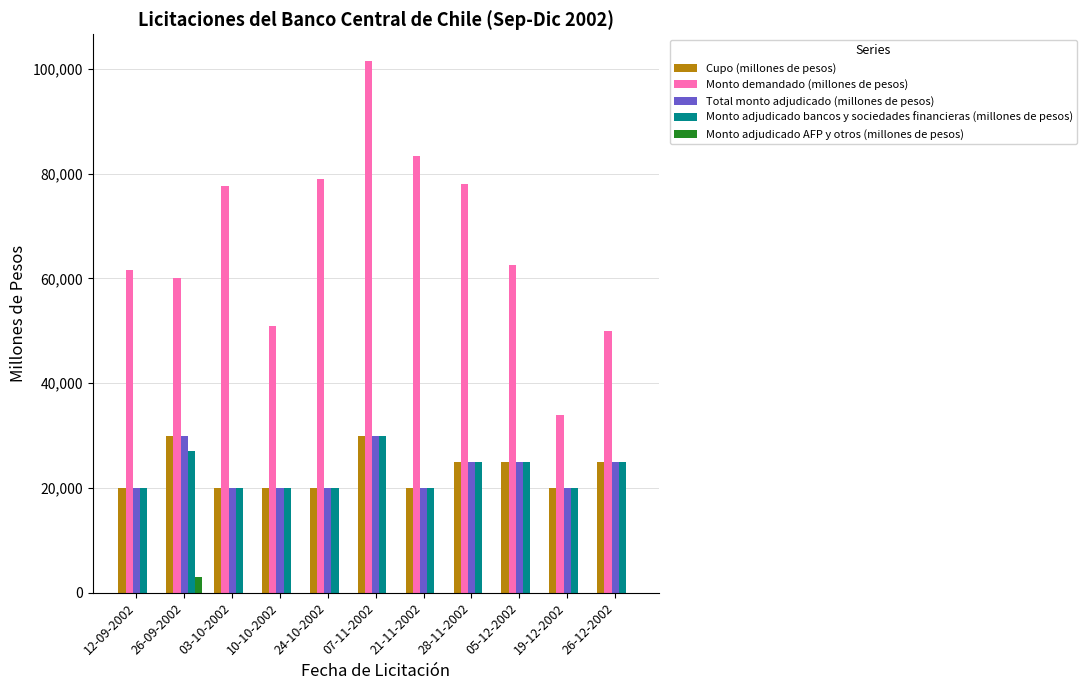

What is the average value of the Cupo (millones de pesos) series?

23182